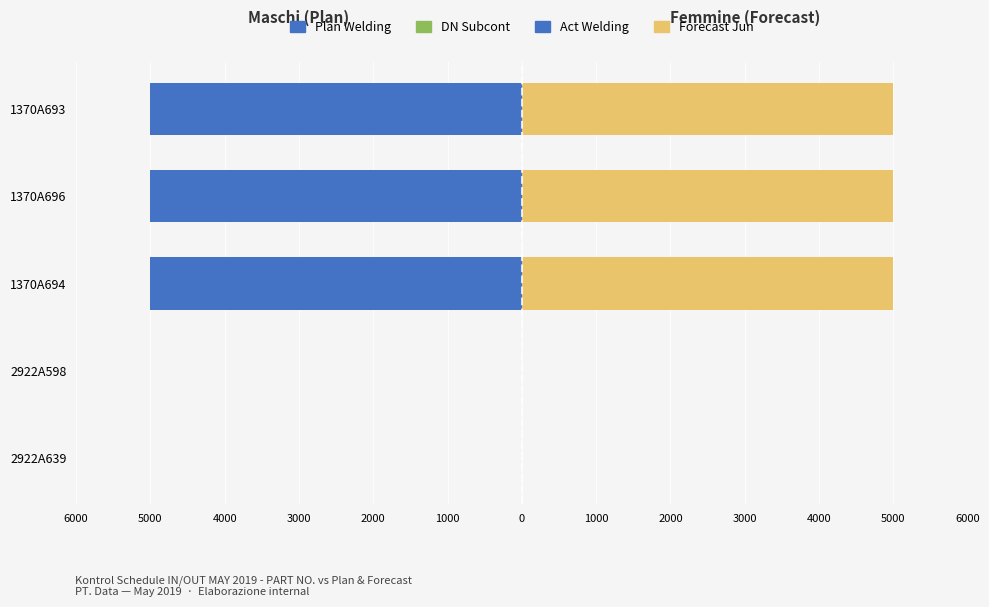

Which series has the largest total across all categories?

Forecast Jun